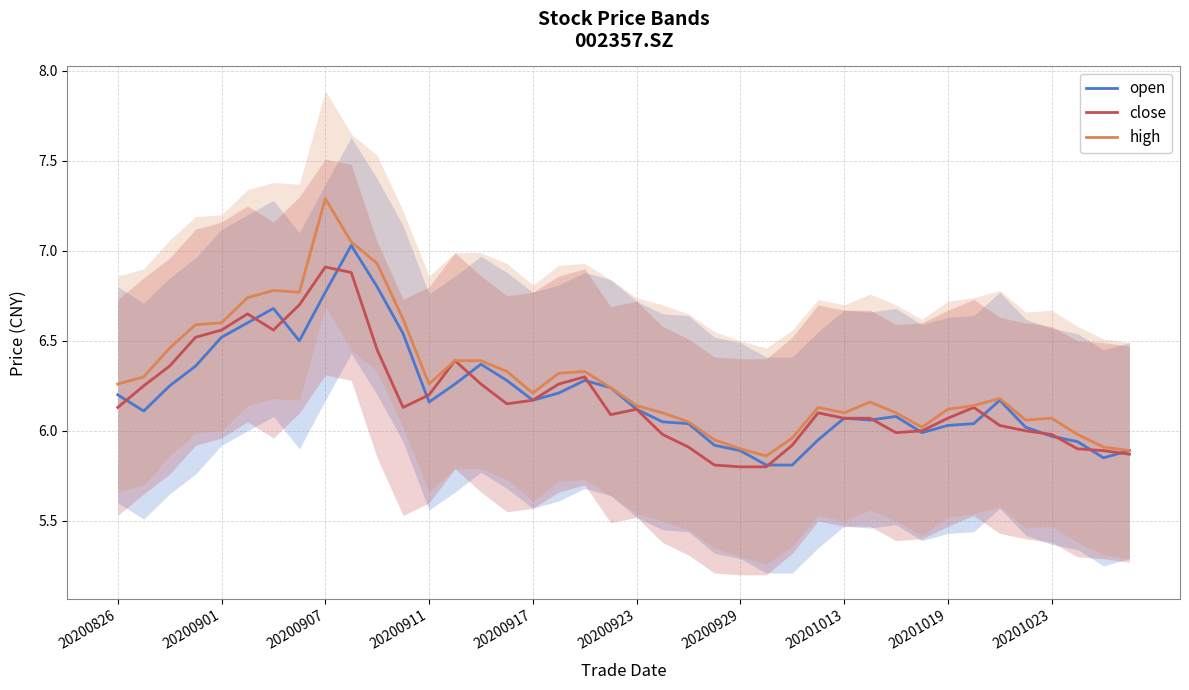

At how many categories does at least one series exceed 6?

33